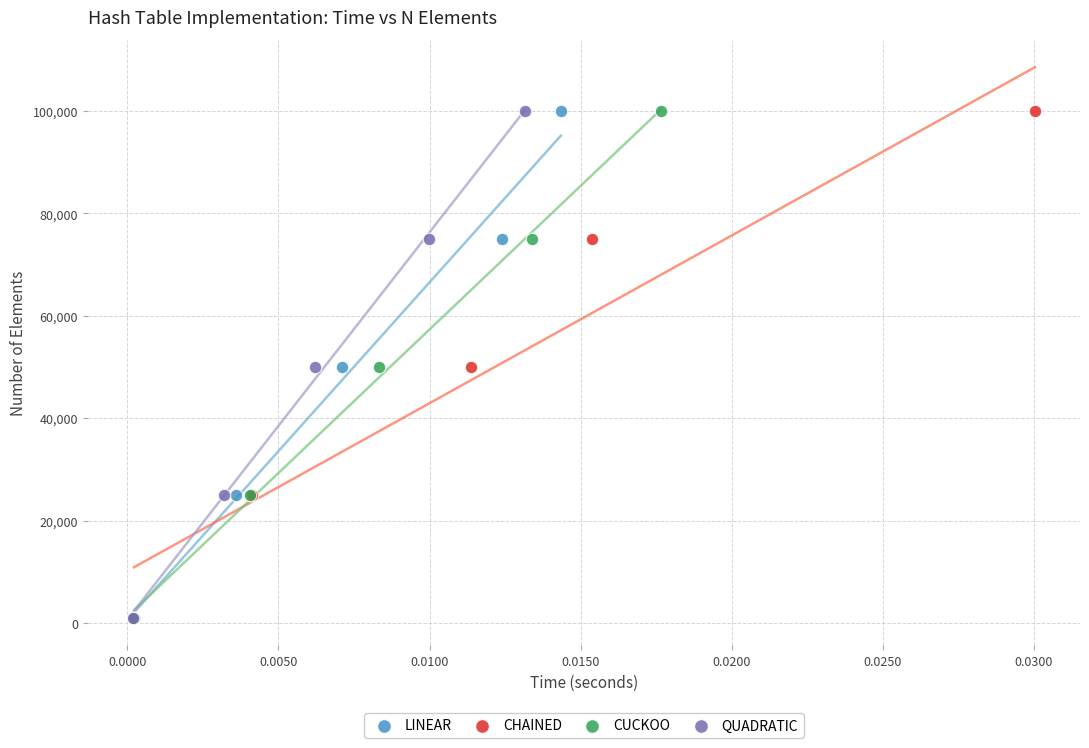

What are all the series names shown in the legend?

LINEAR, CHAINED, CUCKOO, QUADRATIC